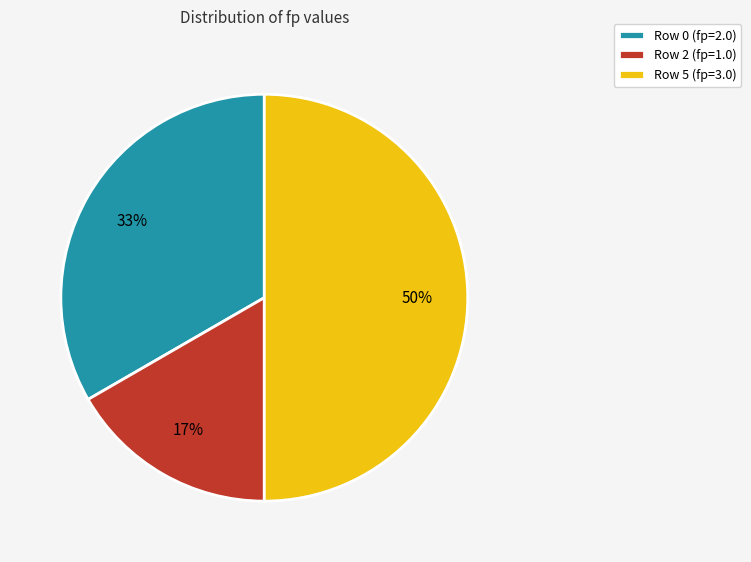

Count the number of slices in the pie.

3